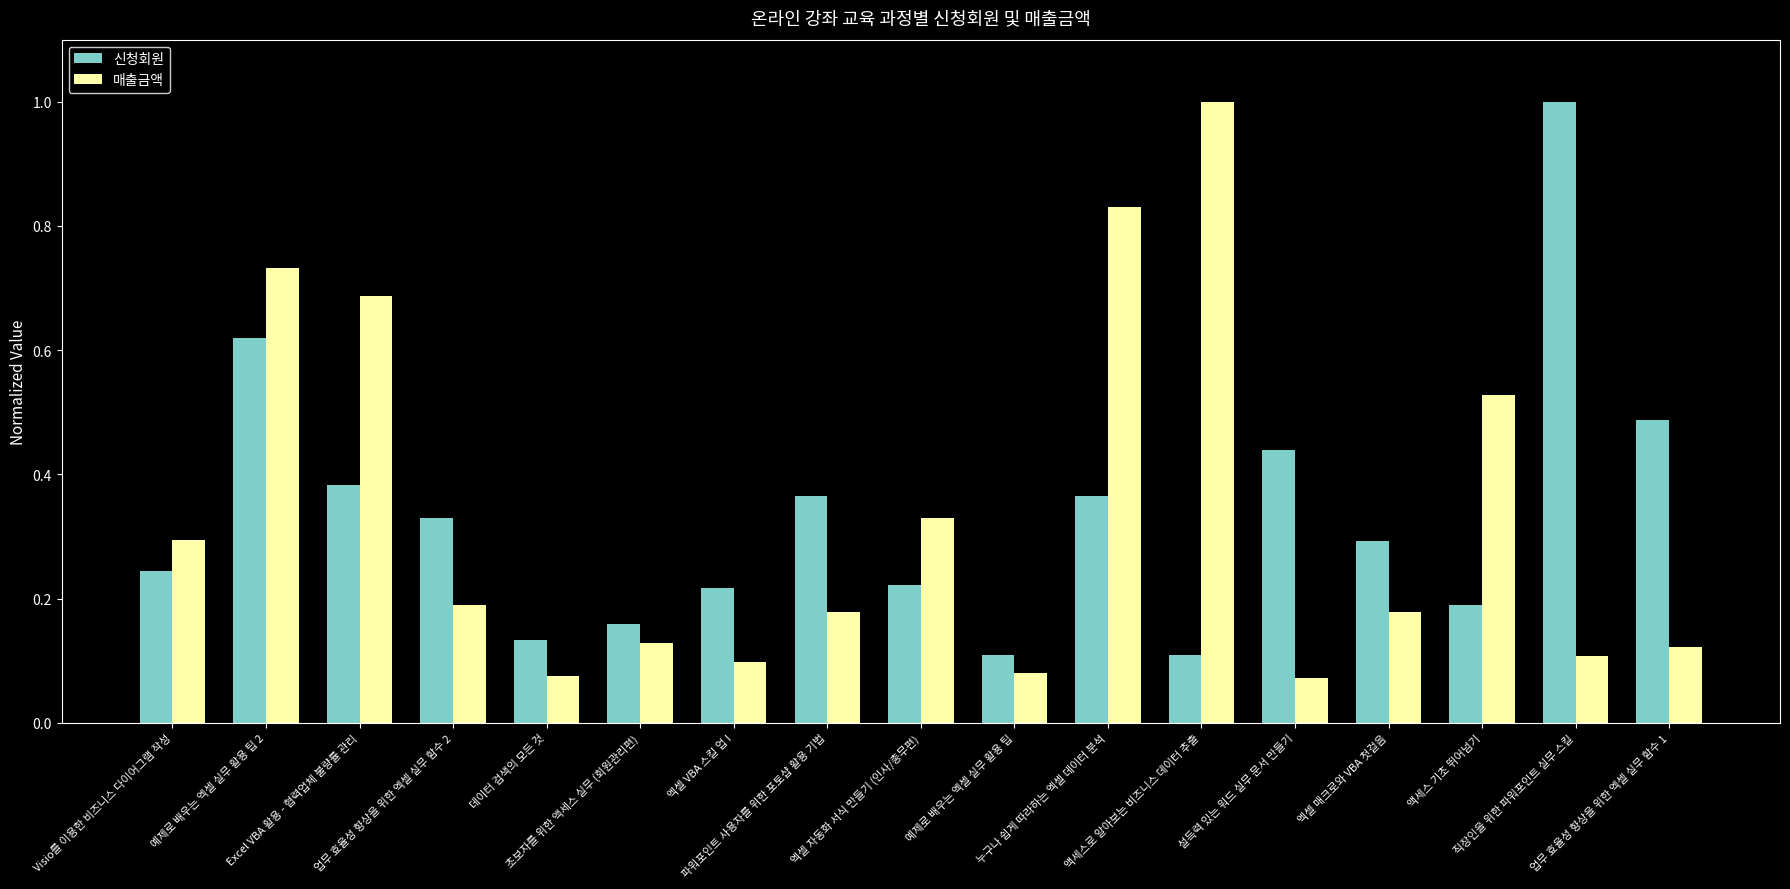

What is the sum of all 신청회원 values?

5.7